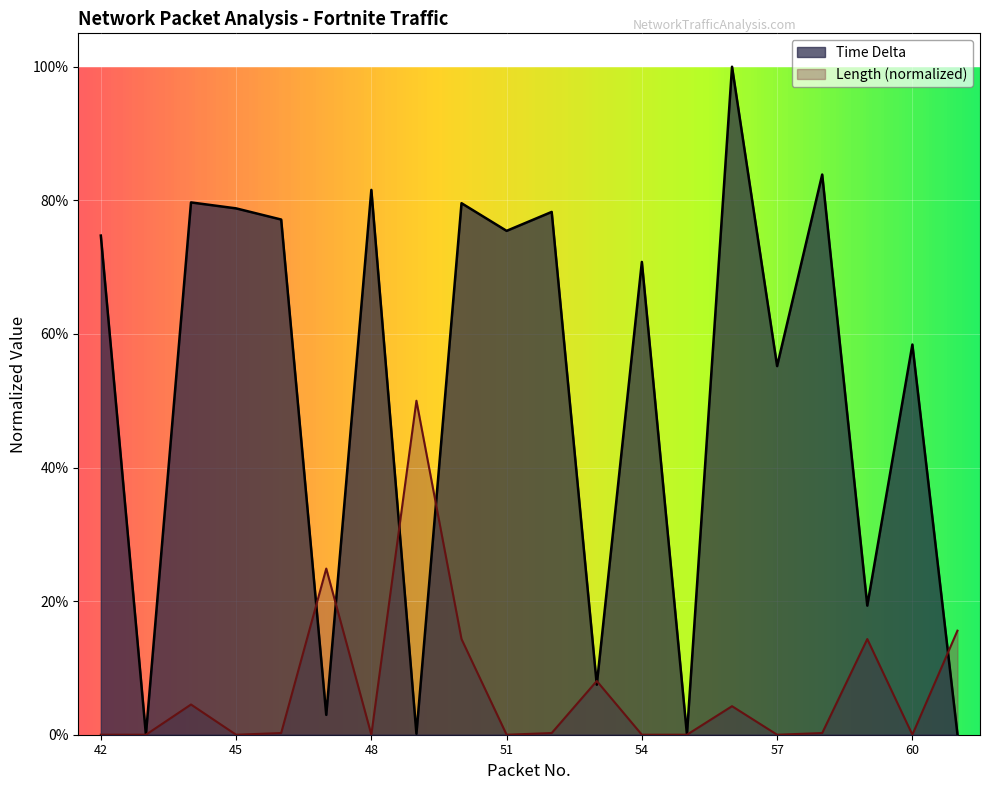

How many lines are shown in the chart?

2